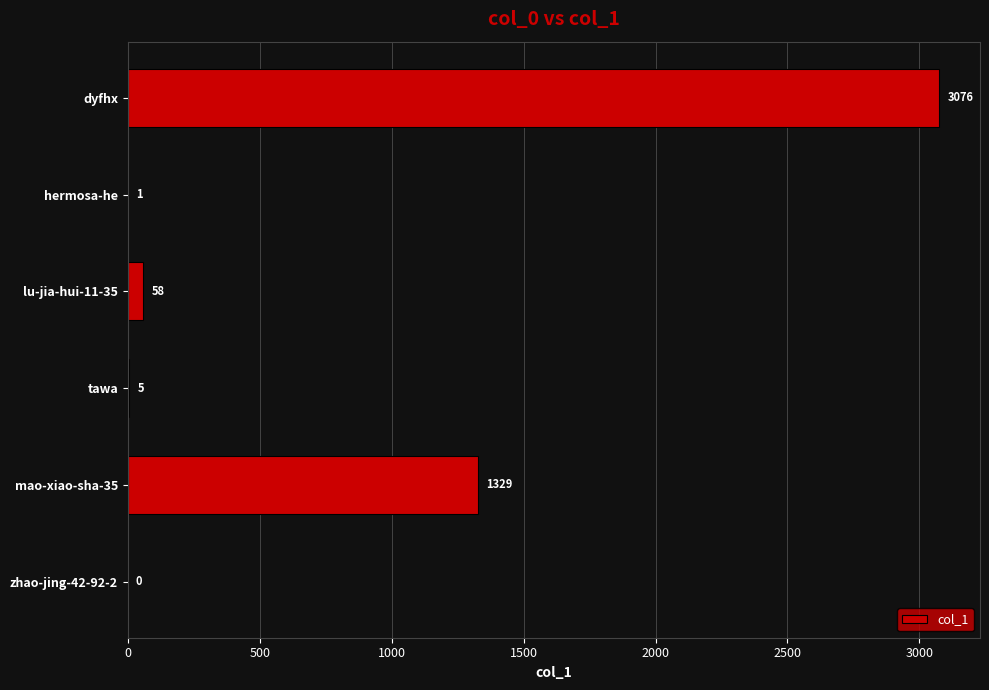

What is the change in value from zhao-jing-42-92-2 to tawa?

+5